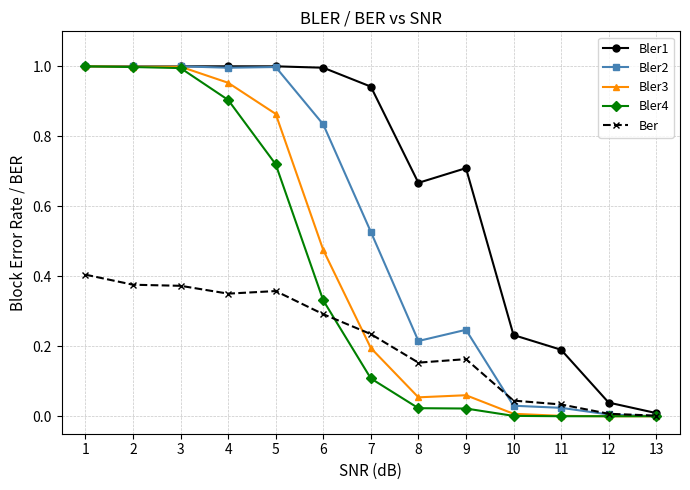

Is the value of Bler4 at 6 greater than the value of Bler3 at 2?

No